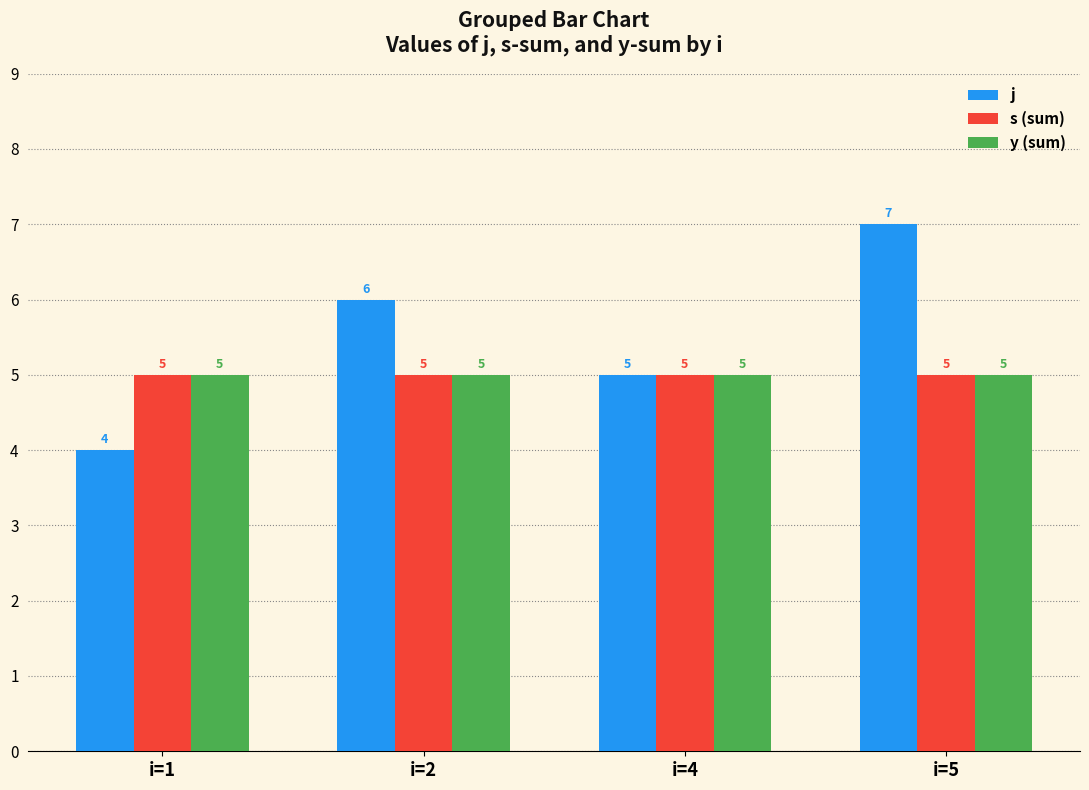

What is the maximum value shown in the chart?

7